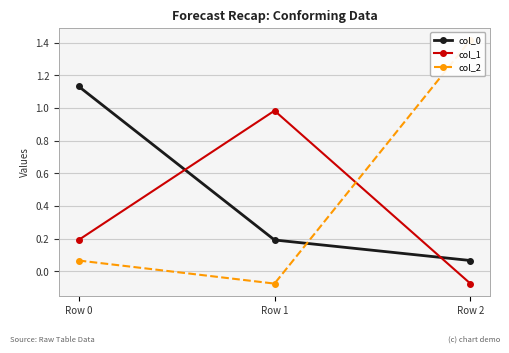

List the series in order of their peak value, lowest first.

col_1, col_0, col_2